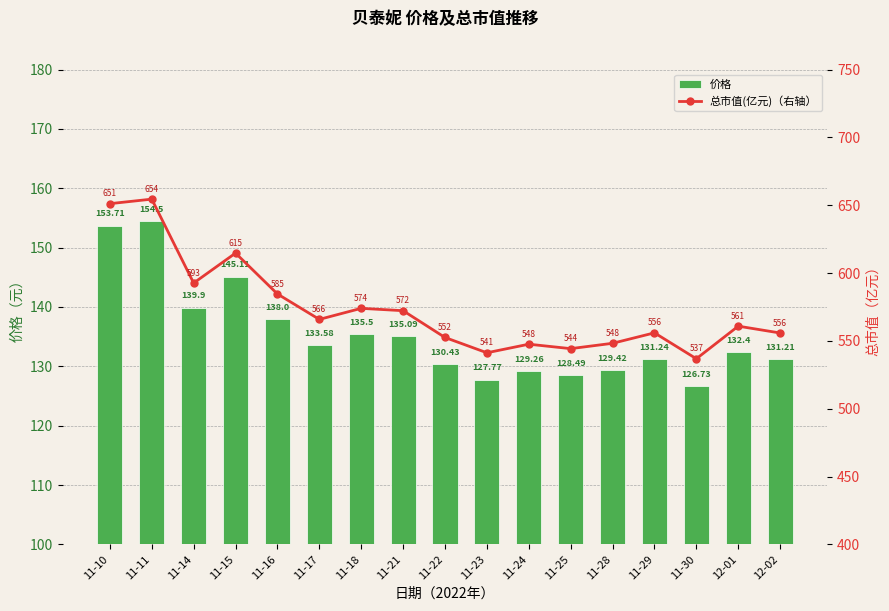

At how many categories does at least one series exceed 232?

17